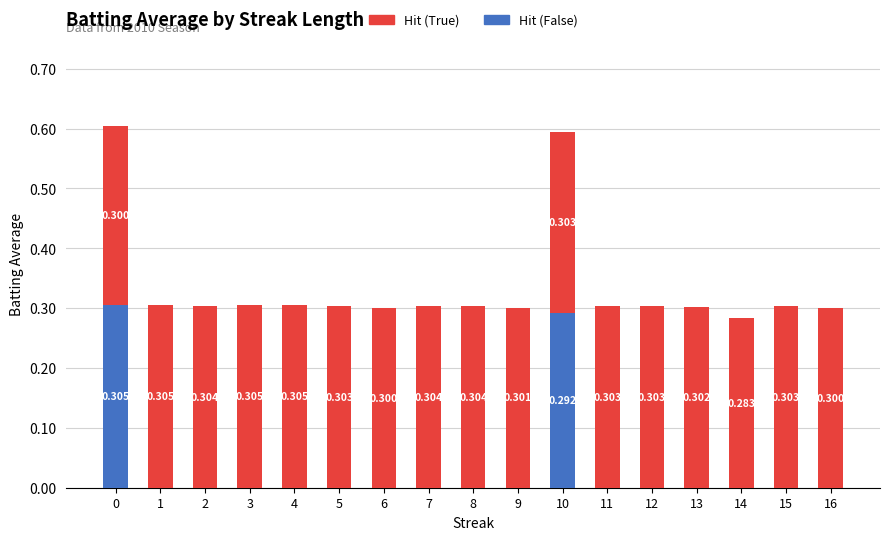

Does the chart contain stacked bars?

Yes